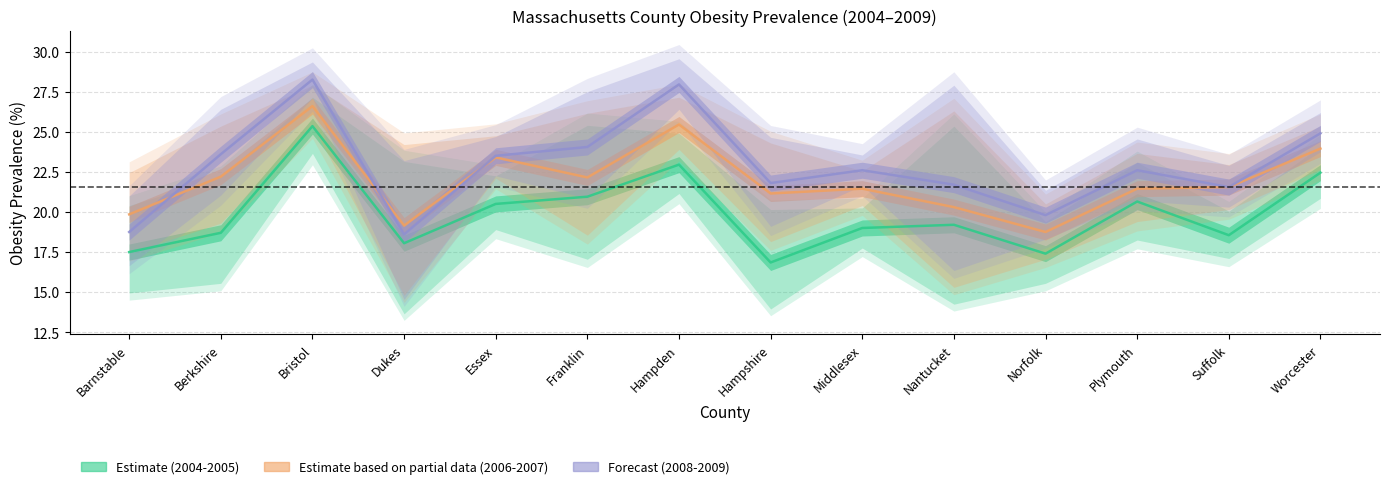

How many data points in 2006-2007 (Partial) are above 21?

10